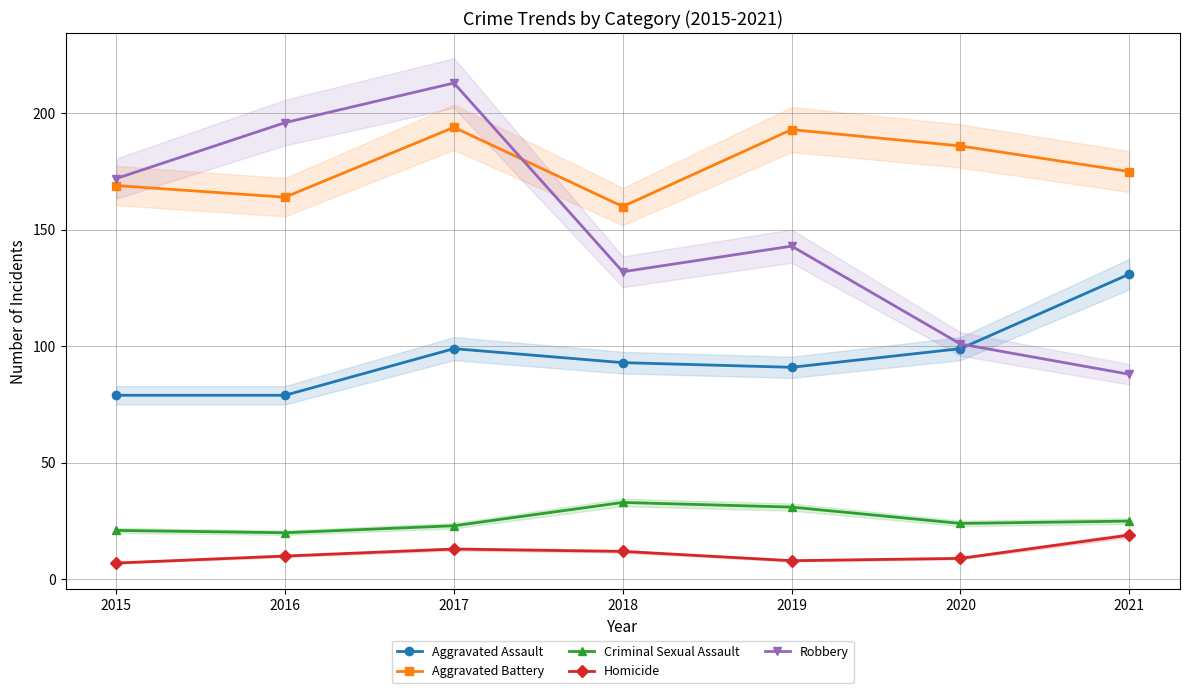

How many data points in Criminal Sexual Assault are less than 24?

3